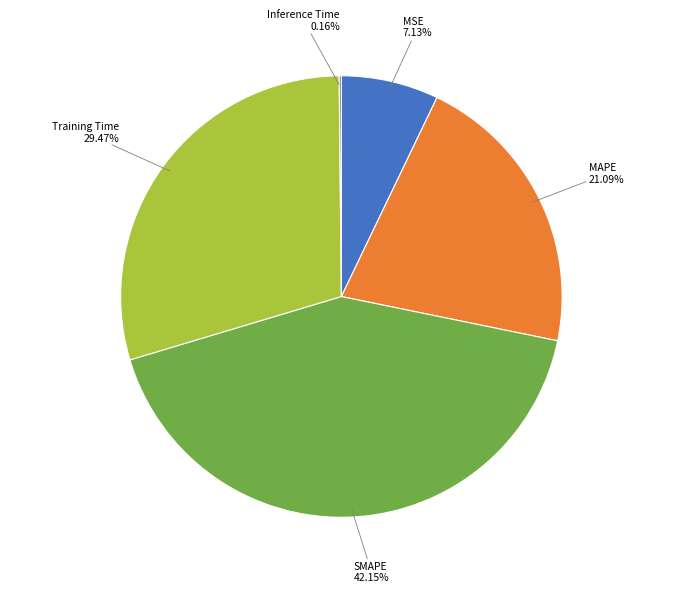

Is there a majority slice in this chart?

No